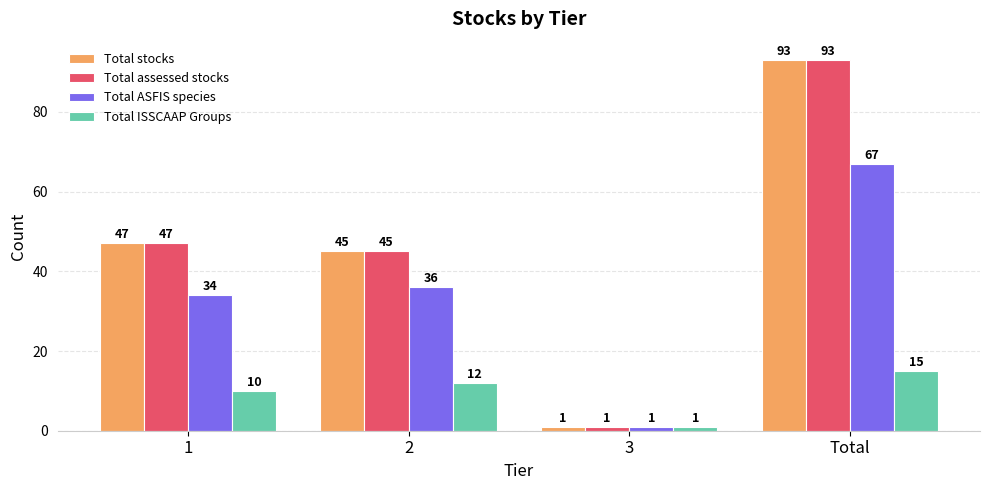

List the labels in order of Total ISSCAAP Groups value, largest first.

Total, 2, 1, 3